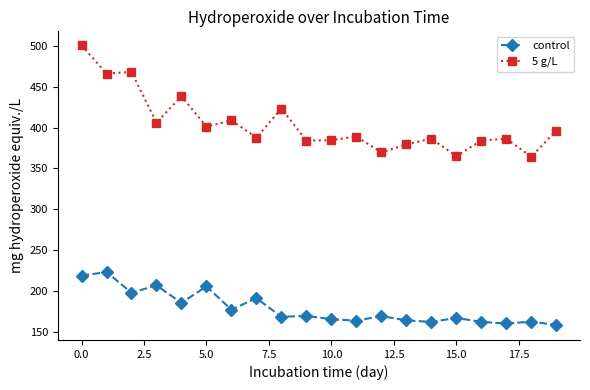

Rank the series by their average value, from lowest to highest.

control, 5 g/L